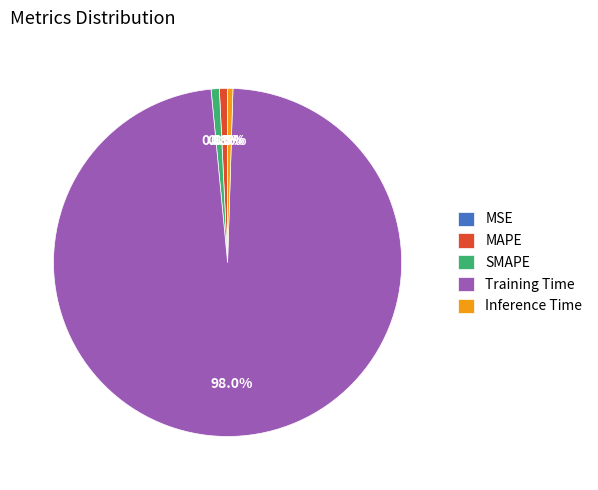

Which category has the biggest portion of the pie?

Training Time